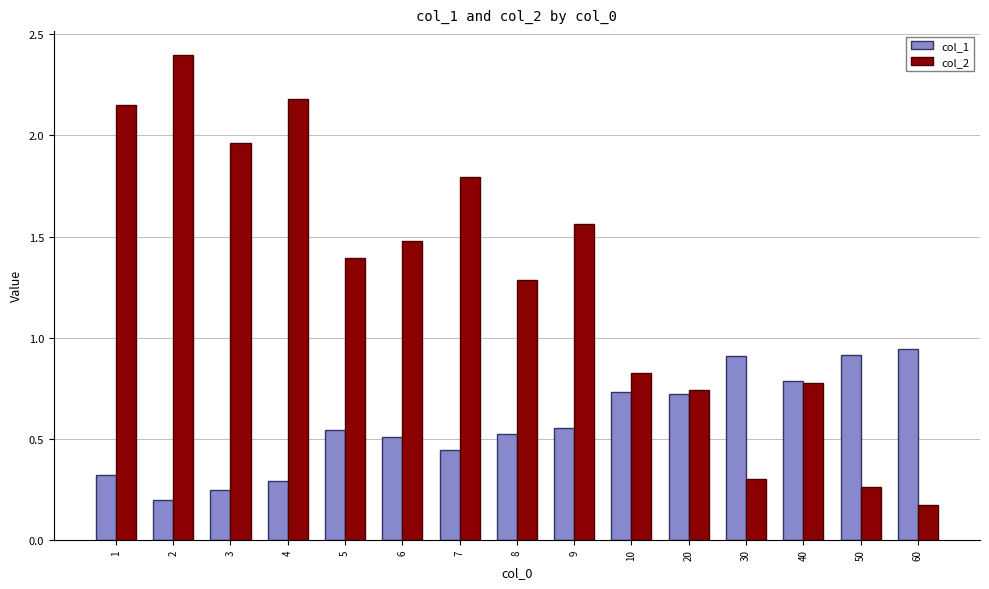

What is the sum of all col_2 values?

19.3